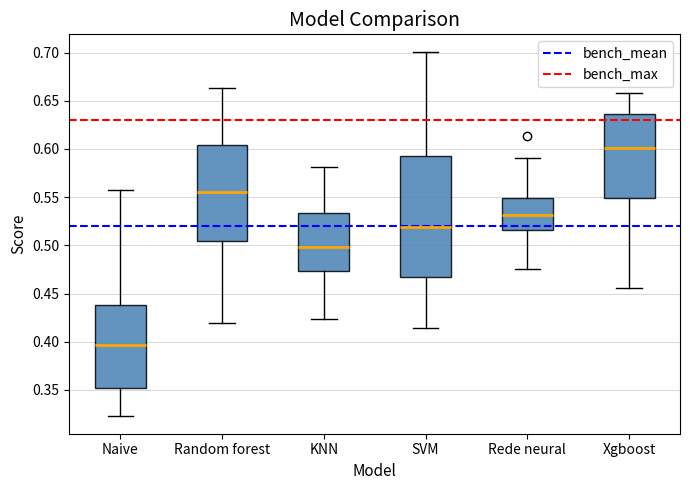

Reading left to right, transcribe this box plot: for each box, give where its median line is, the range the box spans, and where its two whiskers end, as read against the y-axis. The values are not printed on the chart, so give them approximately, as read against the axis.

Naive: median 0.395, box 0.350 to 0.440, whiskers 0.325 to 0.555
Random forest: median 0.555, box 0.505 to 0.605, whiskers 0.420 to 0.665
KNN: median 0.500, box 0.475 to 0.535, whiskers 0.425 to 0.580
SVM: median 0.520, box 0.465 to 0.590, whiskers 0.415 to 0.700
Rede neural: median 0.530, box 0.515 to 0.550, whiskers 0.475 to 0.590
Xgboost: median 0.600, box 0.550 to 0.635, whiskers 0.455 to 0.660